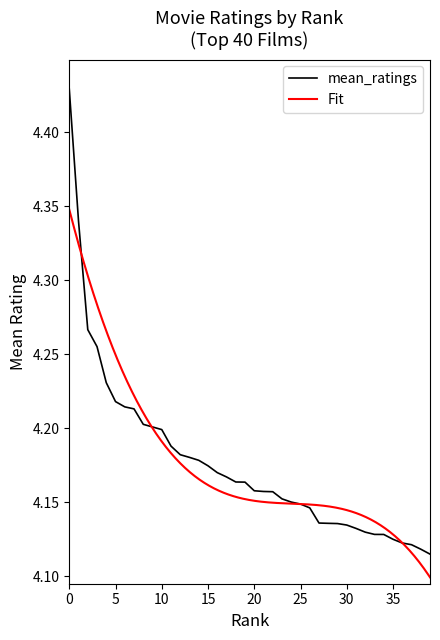

List the labels in order of value, smallest first.

39, 38, 37, 36, 35, 34, 33, 32, 31, 30, 29, 28, 27, 26, 25, 24, 23, 22, 21, 20, 19, 18, 17, 16, 15, 14, 13, 12, 11, 10, 9, 8, 7, 6, 5, 4, 3, 2, 1, 0